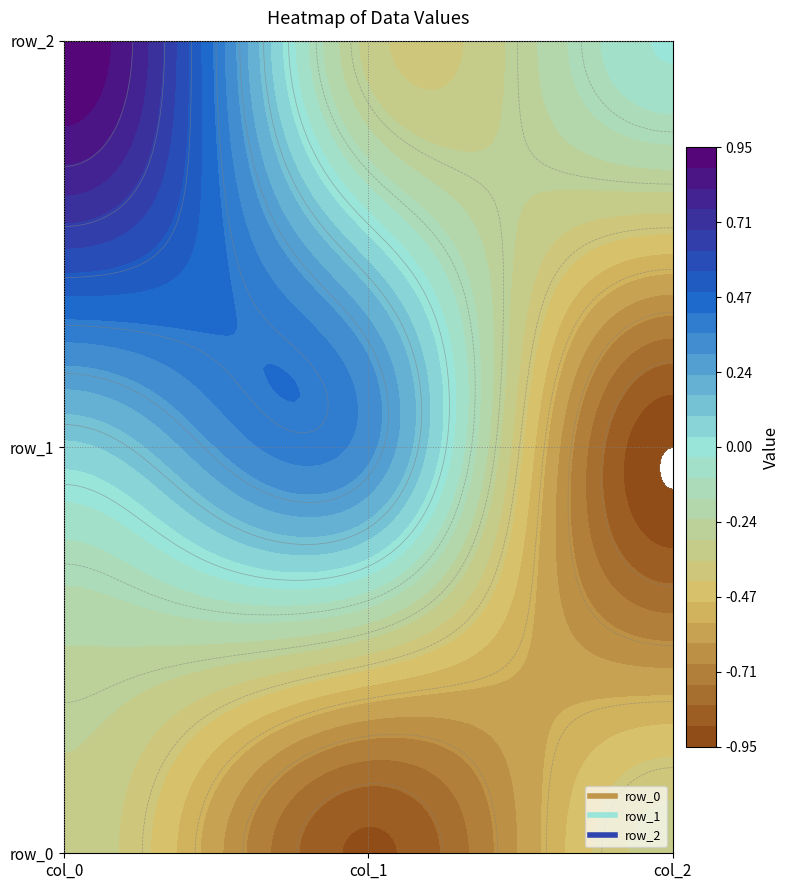

What is the minimum value shown in the chart?

-0.9